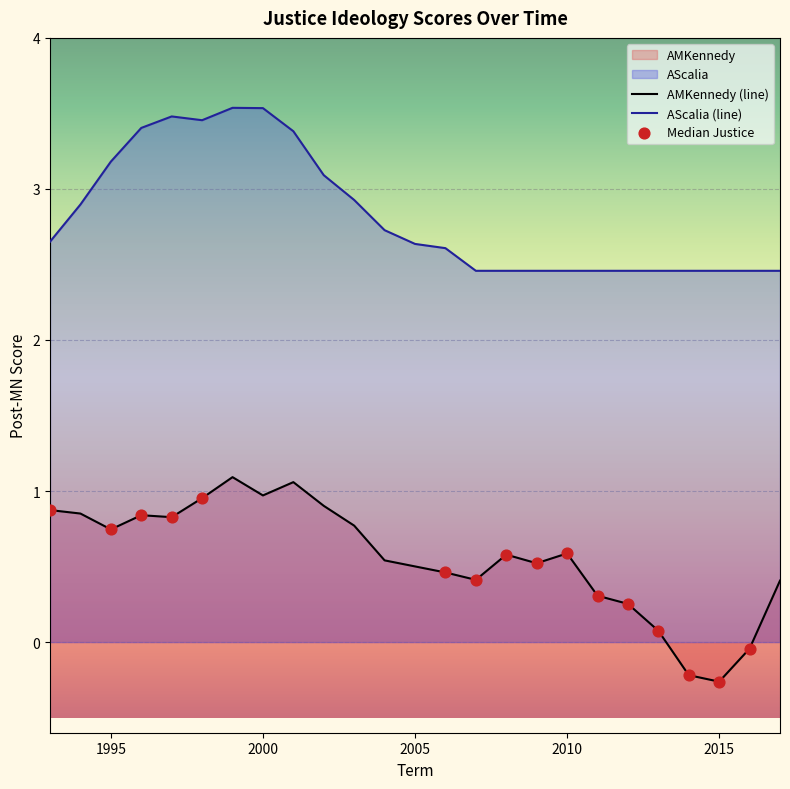

Is the value of post_mn_AMKennedy at 2007 greater than the value of post_mn_AScalia at 2004?

No